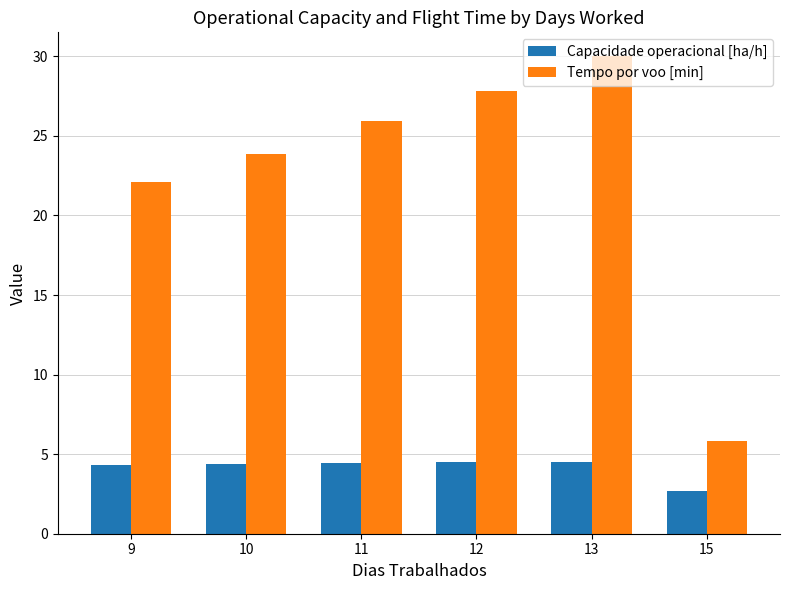

What is the difference between the highest and lowest values at 10?

19.5